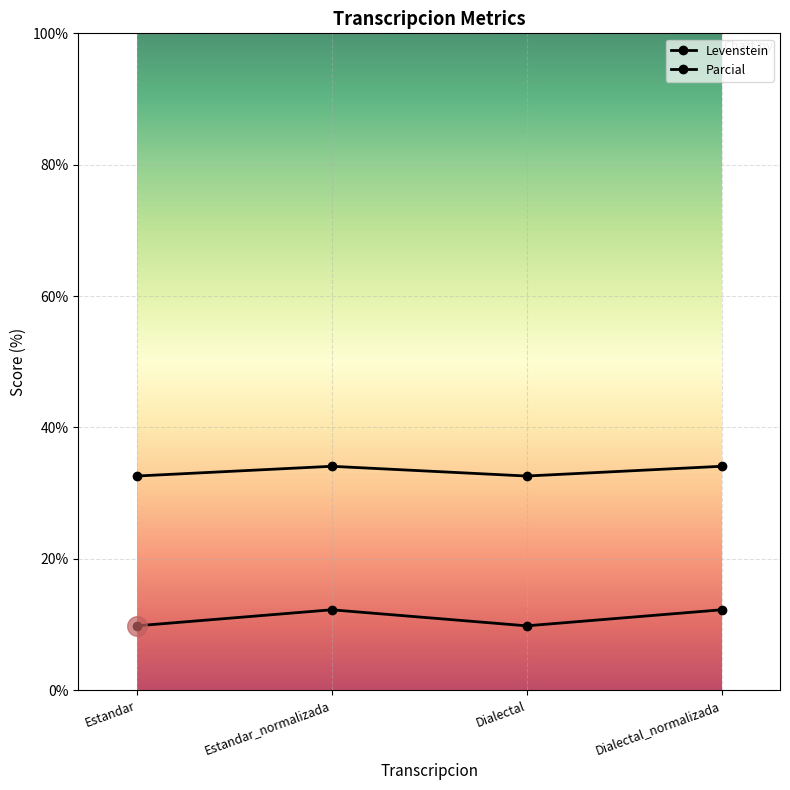

How many lines are shown in the chart?

2